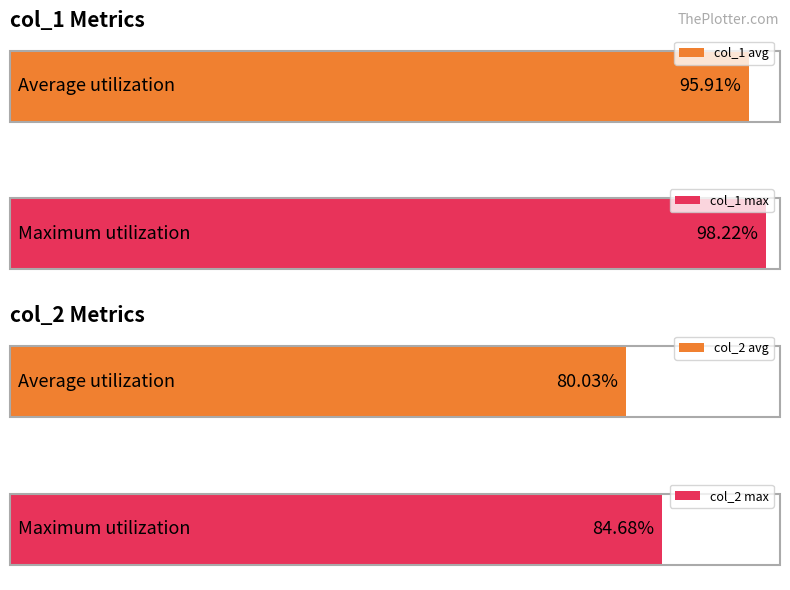

What is the highest value of the col_1 series?

98.2